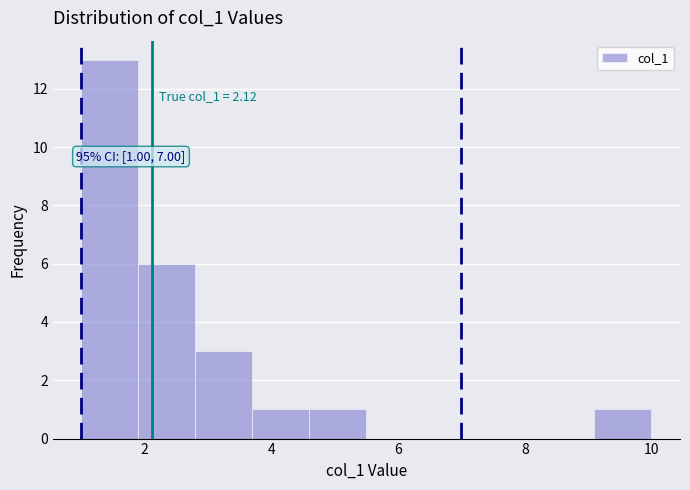

Which range on the x-axis has the tallest bar?

1.0 to 1.9